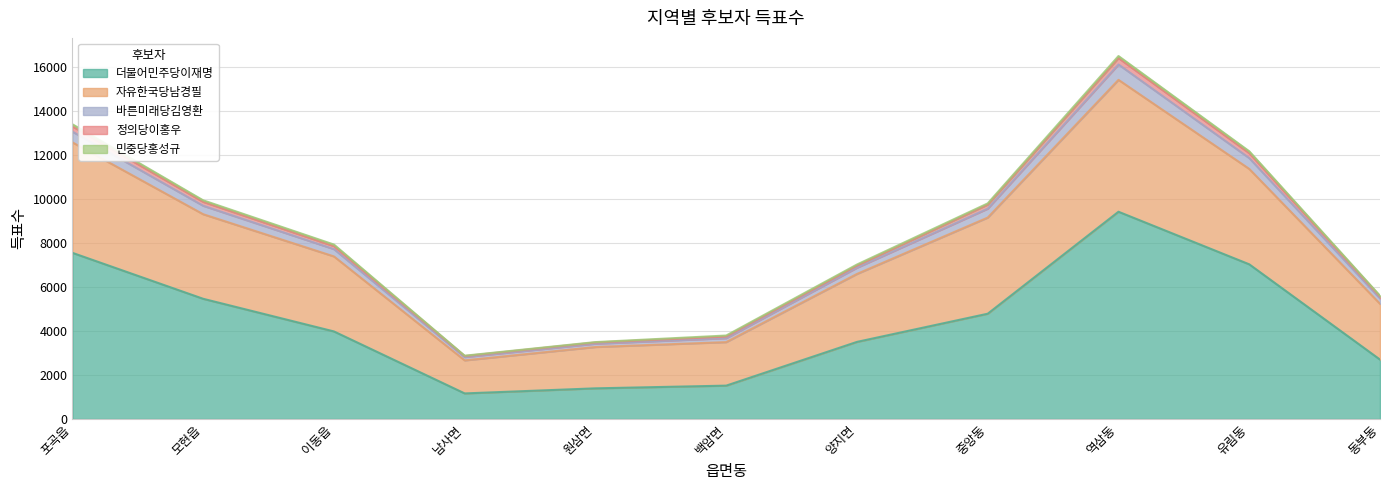

What is the total value across all series at 중앙동?

33925